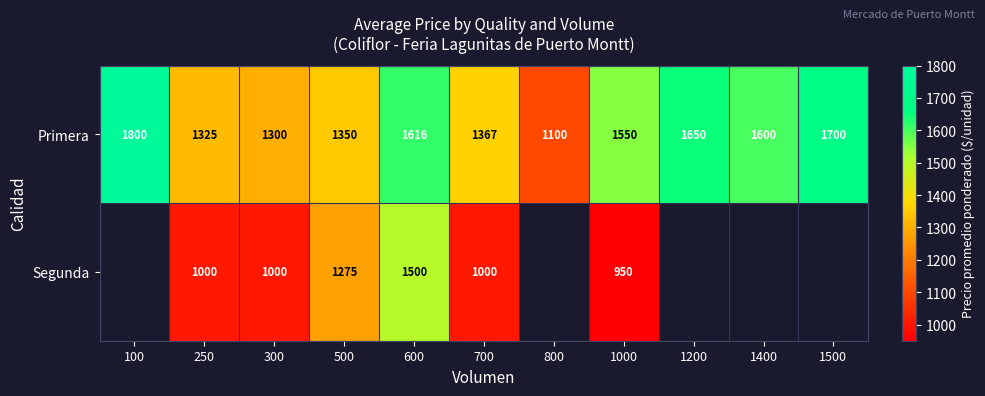

Where does the Primera series first go above 1550?

100